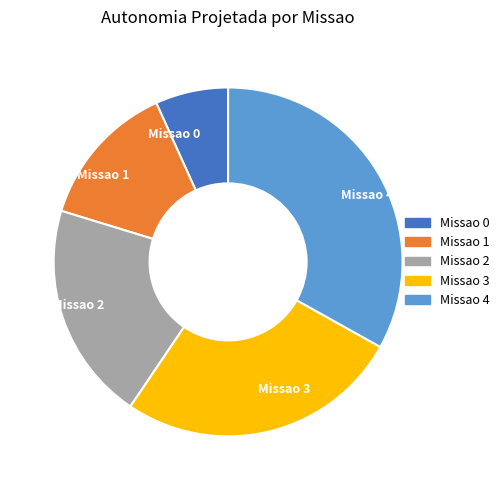

What is the smallest slice in the pie chart?

Missao 0